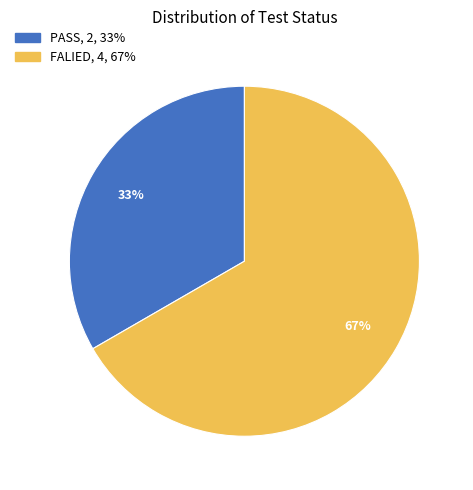

Between FALIED and PASS, which is larger?

FALIED